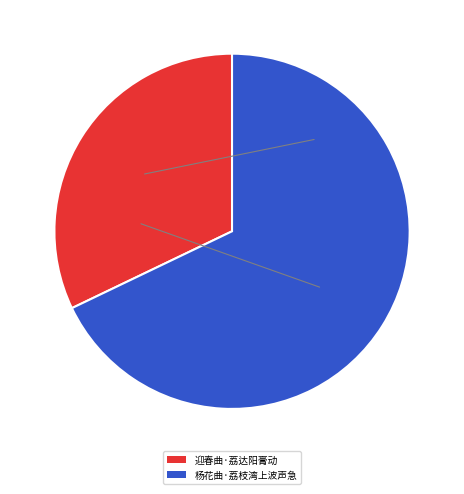

Do 杨花曲·荔枝湾上波声急 and 迎春曲·荔达阳膏动 together represent more than half of the pie?

Yes